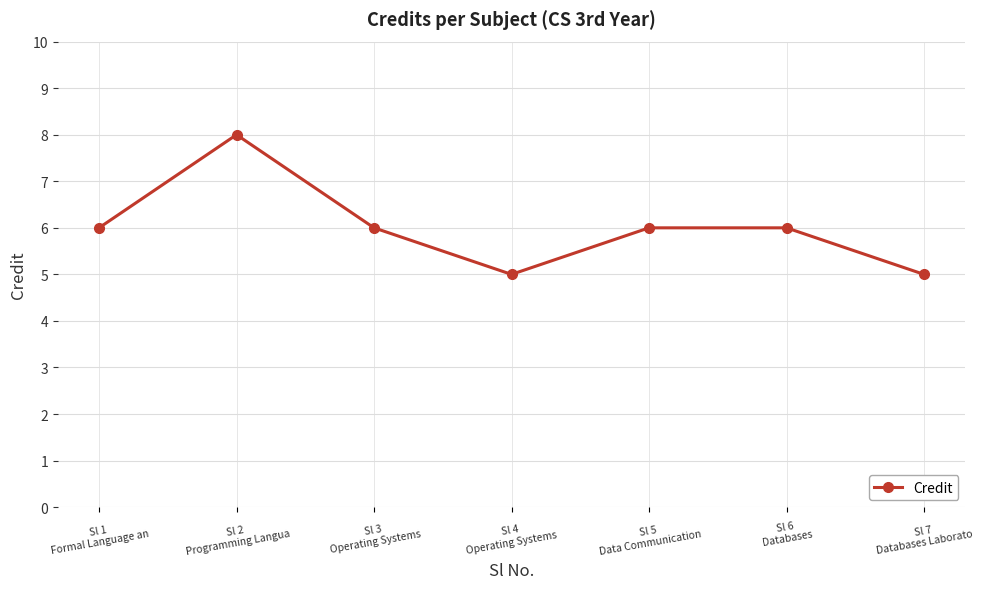

How many series are shown in this chart?

1